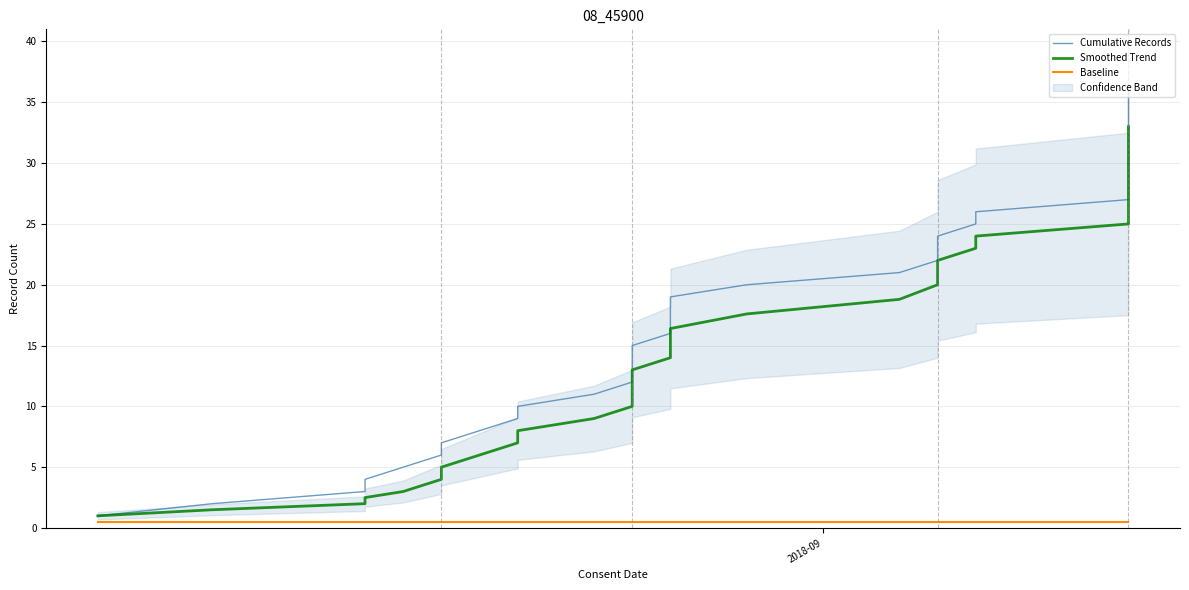

What is the average value of the Cumulative Records series?

17.7